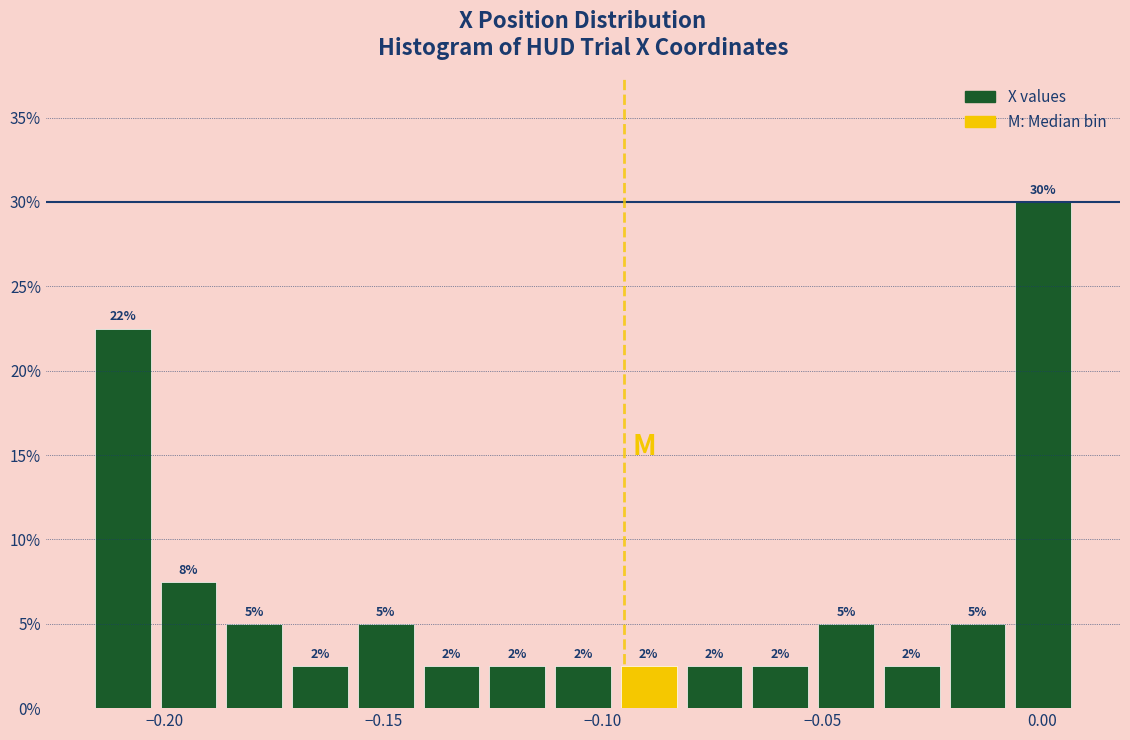

Read against the x-axis, roughly where is the centre of the tallest bar?

0.000